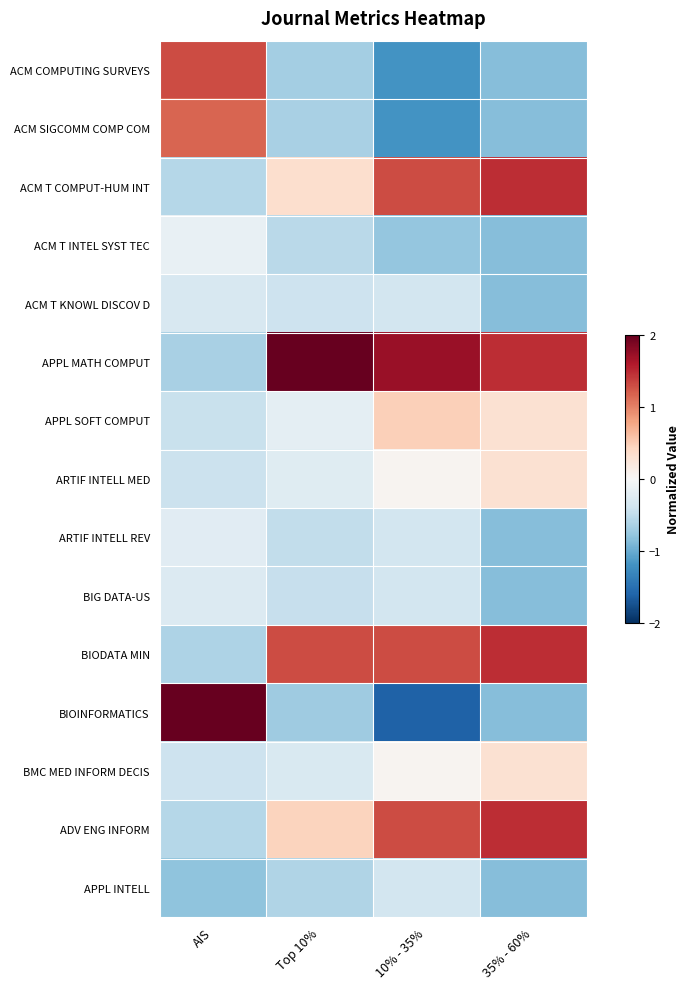

Rank the series at 10% - 35% from lowest to highest value.

BIOINFORMATICS, ACM COMPUTING SURVEYS, ACM SIGCOMM COMP COM, ACM T INTEL SYST TEC, ACM T KNOWL DISCOV D, ARTIF INTELL REV, BIG DATA-US, APPL INTELL, ARTIF INTELL MED, BMC MED INFORM DECIS, APPL SOFT COMPUT, ACM T COMPUT-HUM INT, BIODATA MIN, ADV ENG INFORM, APPL MATH COMPUT